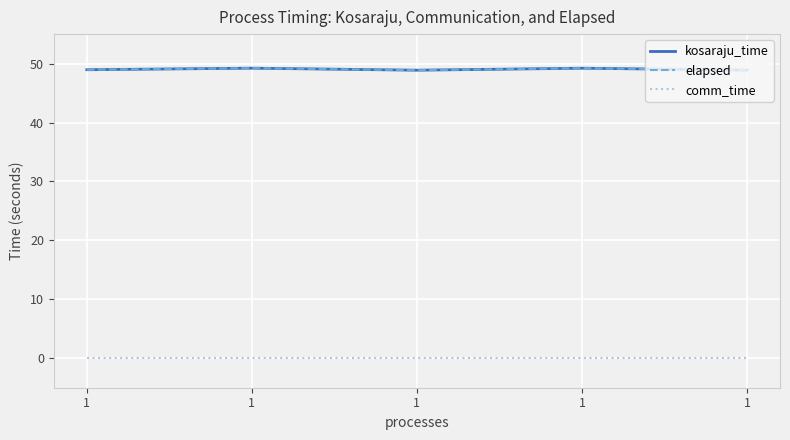

Which series has the largest total across all categories?

kosaraju_time